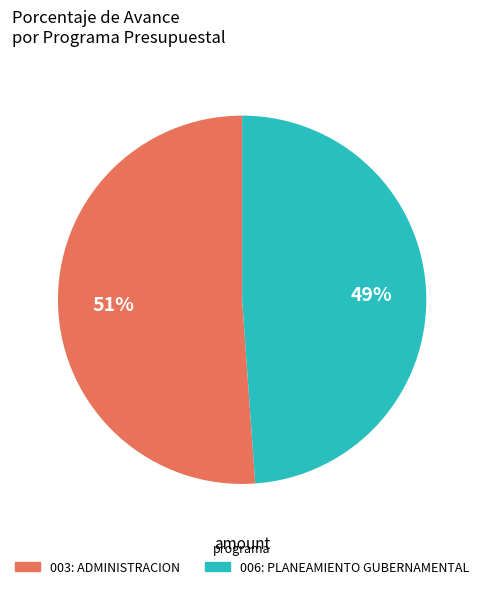

How many segments does this pie chart have?

2